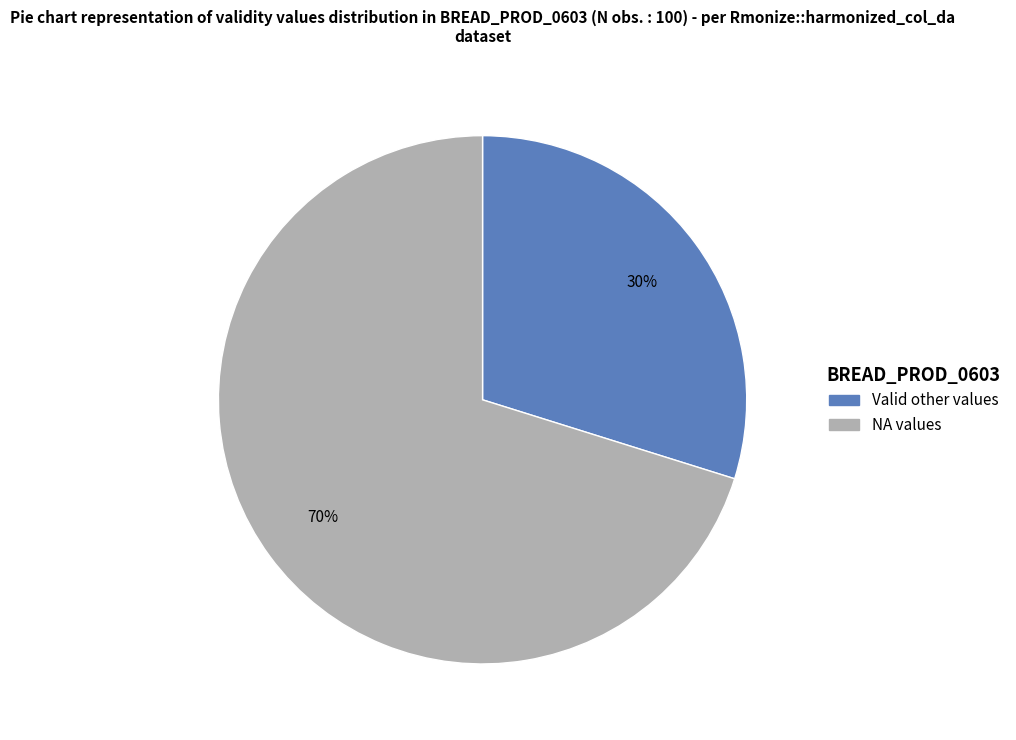

To the nearest percent, what is the difference between the largest and smallest slice percentages?

40%